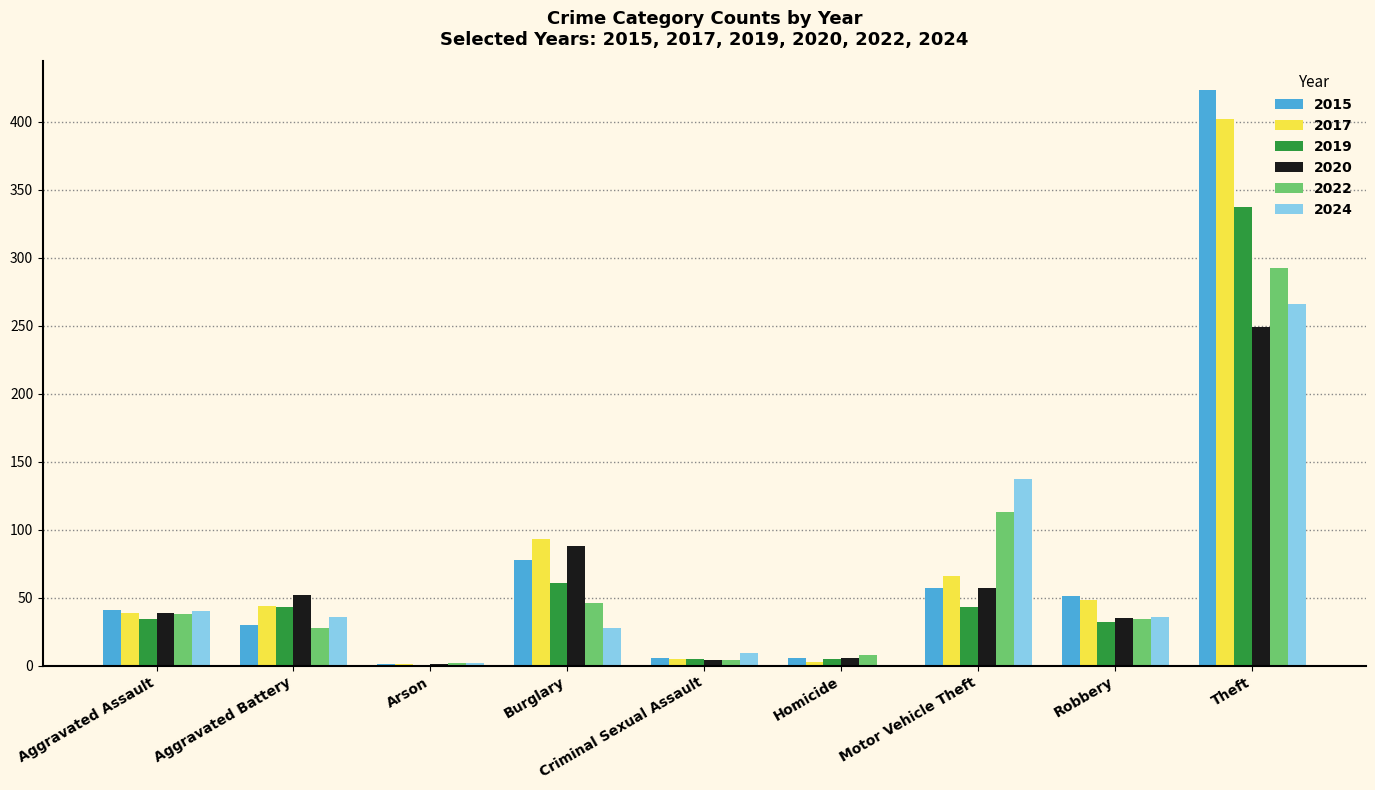

Does the chart contain stacked bars?

No